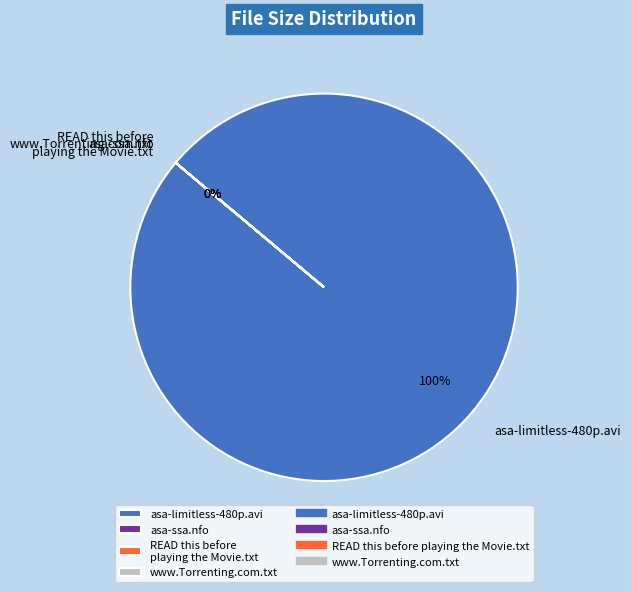

What is the smallest slice in the pie chart?

READ this before playing the Movie.txt